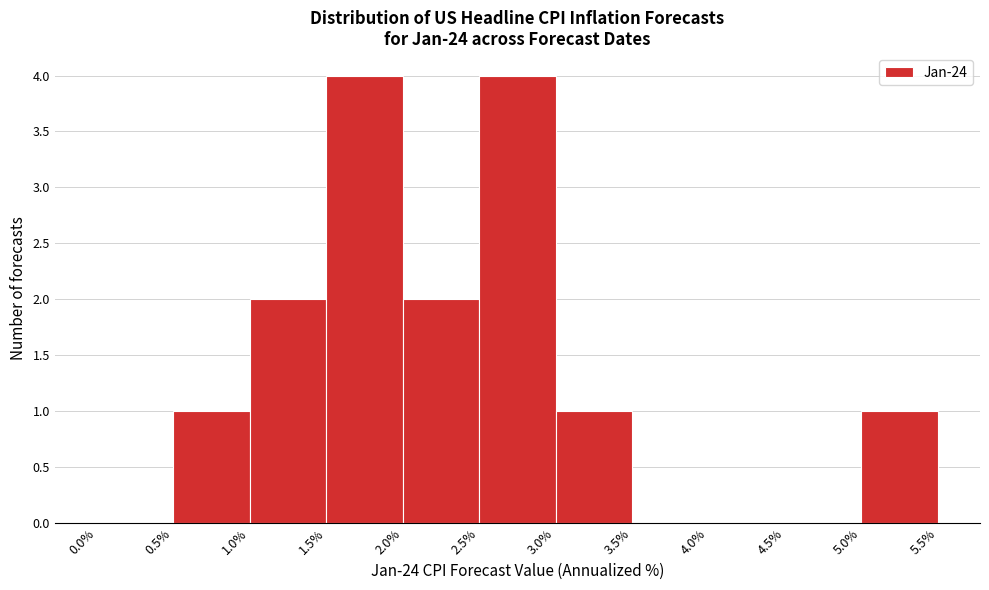

What is the height of the bar covering 1.0% to 1.5% on the x-axis? The values are not printed on the chart, so give them approximately, as read against the axis.

2